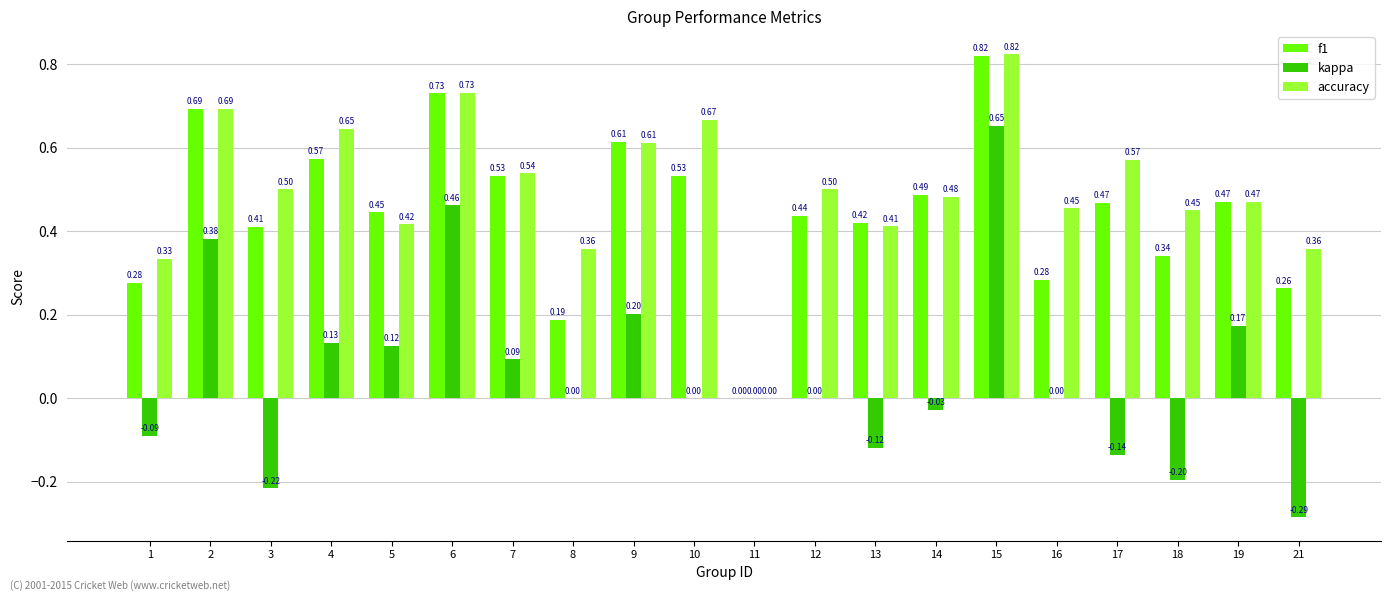

What is the total value across all series at 2?

1.8